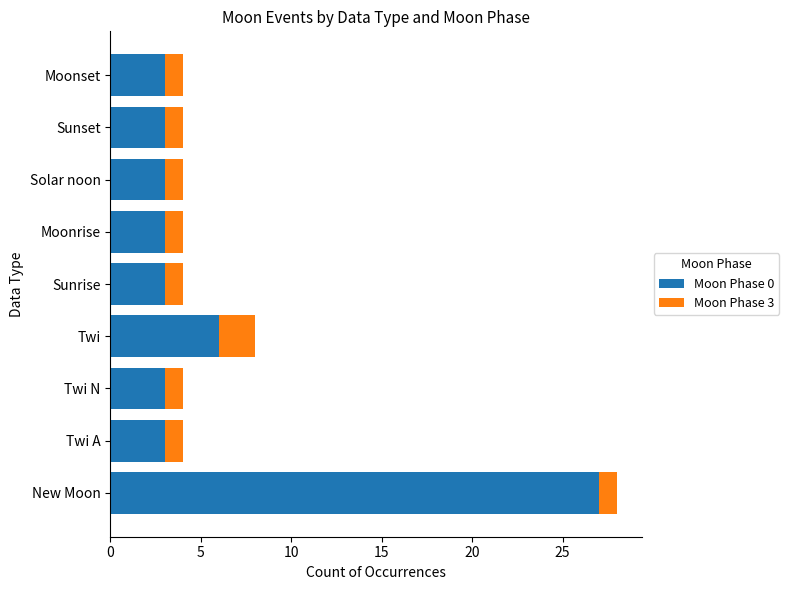

True or false: Moon Phase 0 has a value of 1 at Solar noon.

False